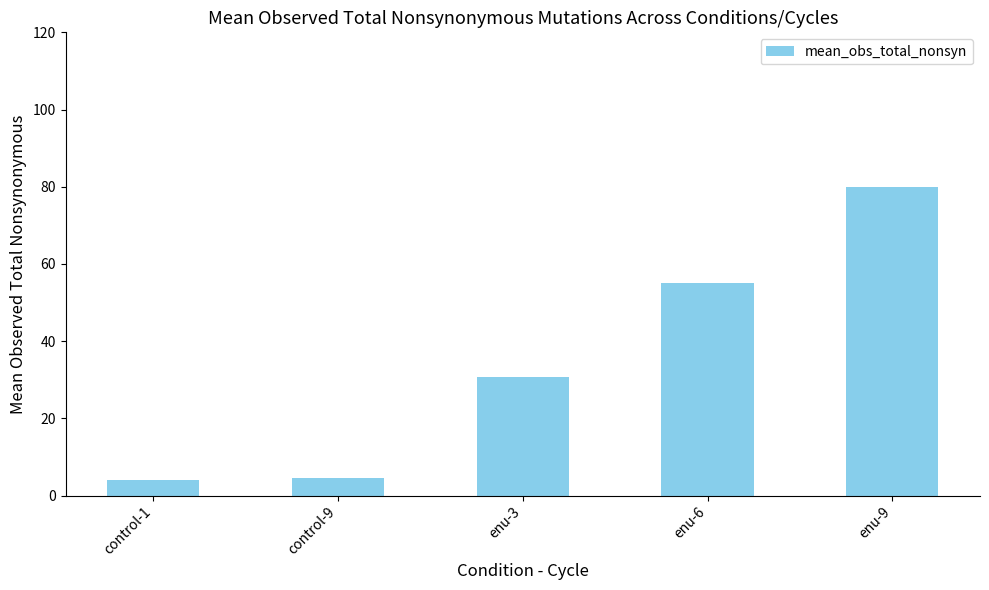

Between control-9 and enu-3, which is larger?

enu-3